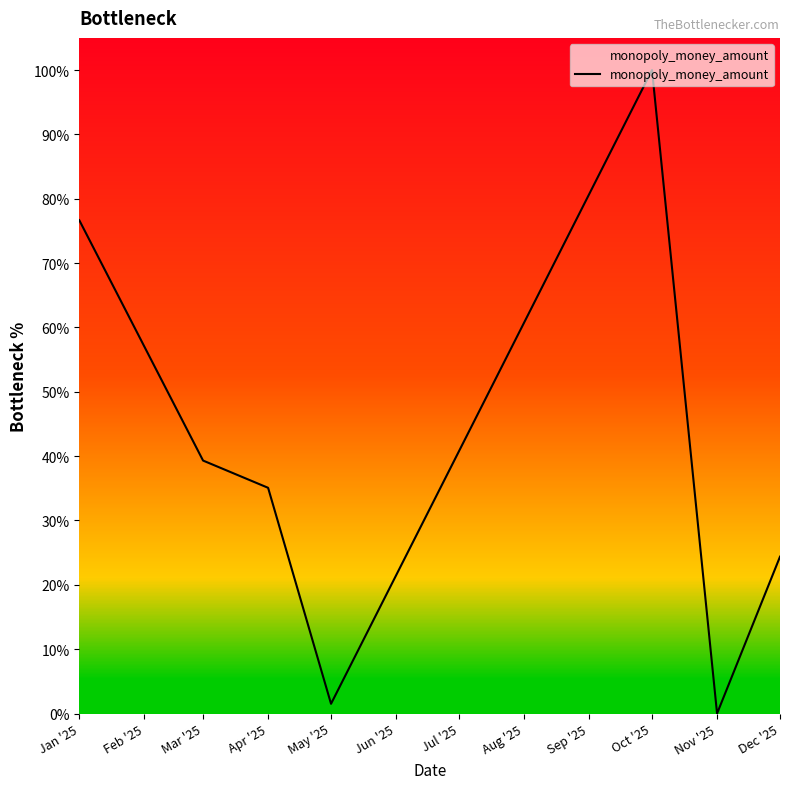

How many values are above zero?

6